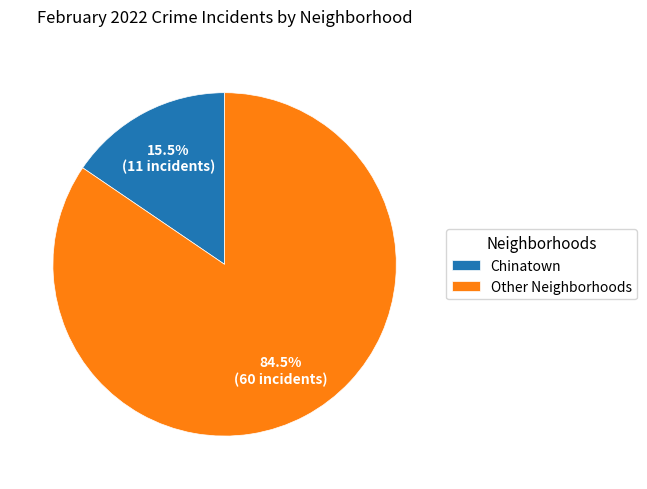

What percentage is NOT represented by Chinatown?

84.5%